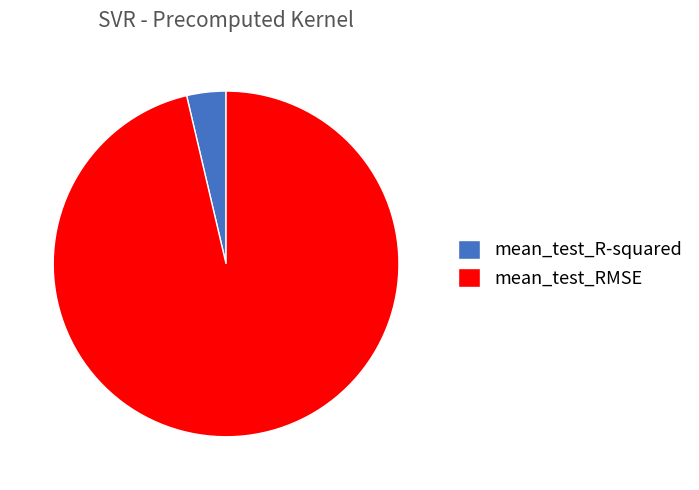

Rank the categories by value from lowest to highest.

mean_test_R-squared, mean_test_RMSE